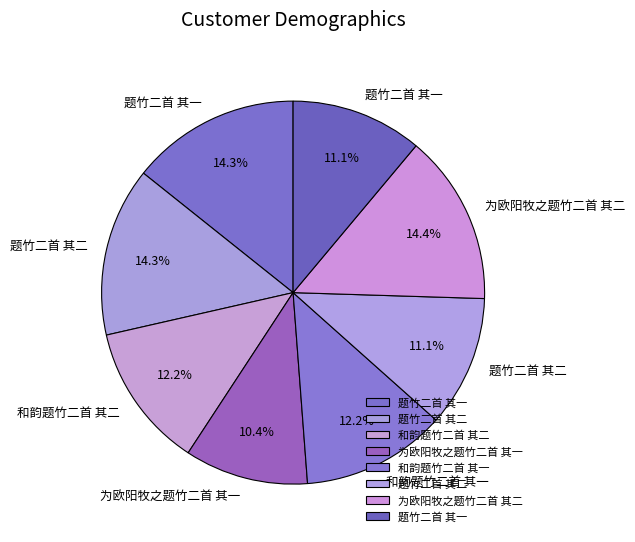

How many slices are in this pie chart?

8